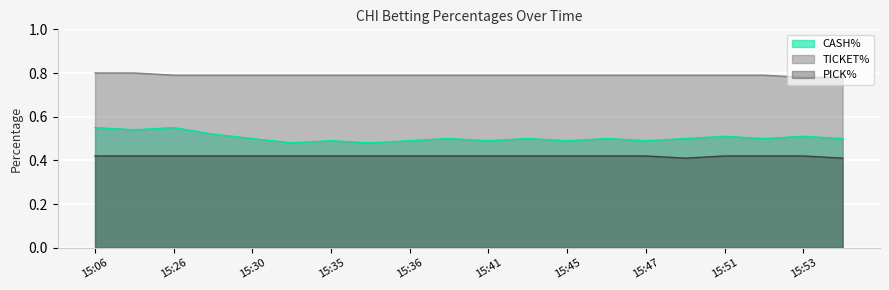

At which category is the sum across all series the highest?

15:06